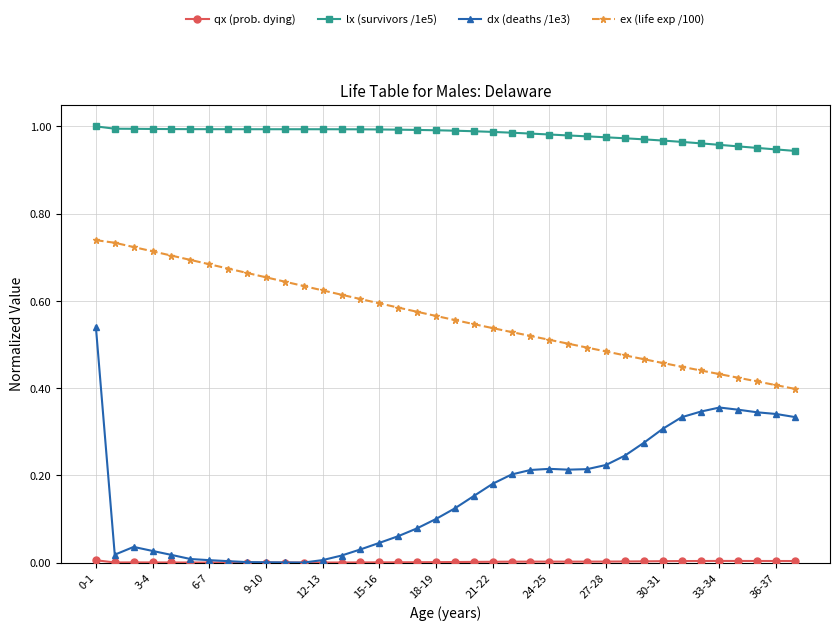

Which series has the widest spread of values?

dx (deaths /1e3)